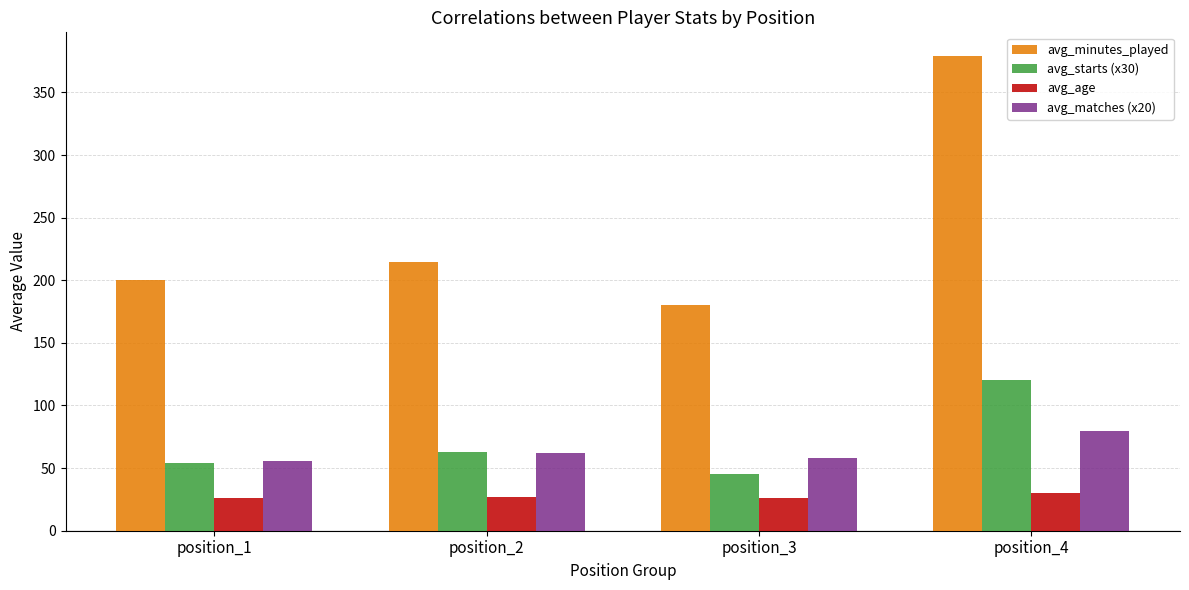

What is the difference between the avg_age values at position_1 and position_2?

1.4